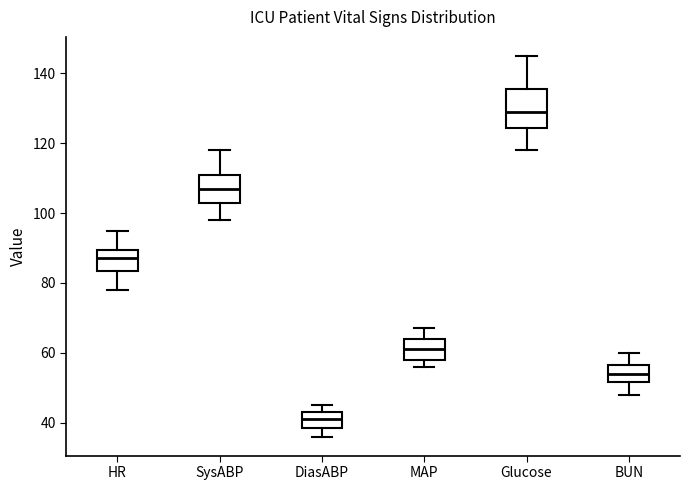

Where does the lower whisker of the box for HR end on the y-axis? The values are not printed on the chart, so give them approximately, as read against the axis.

78